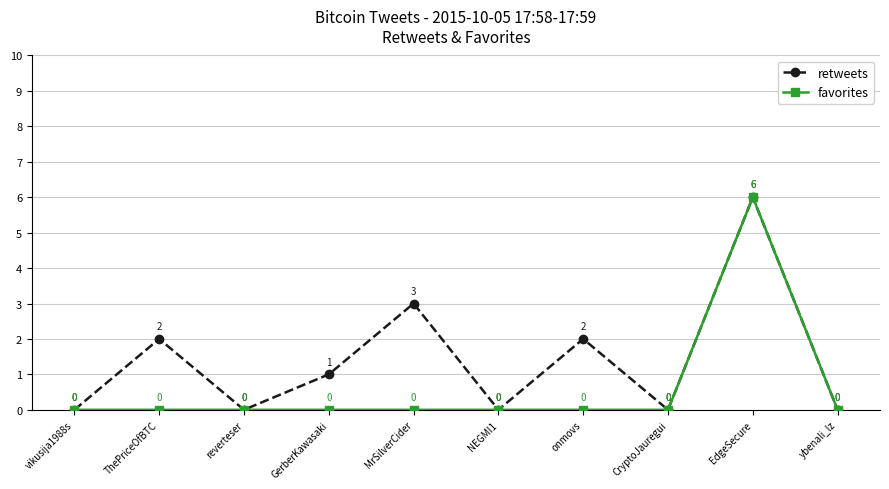

How many values in the favorites series exceed 0?

1